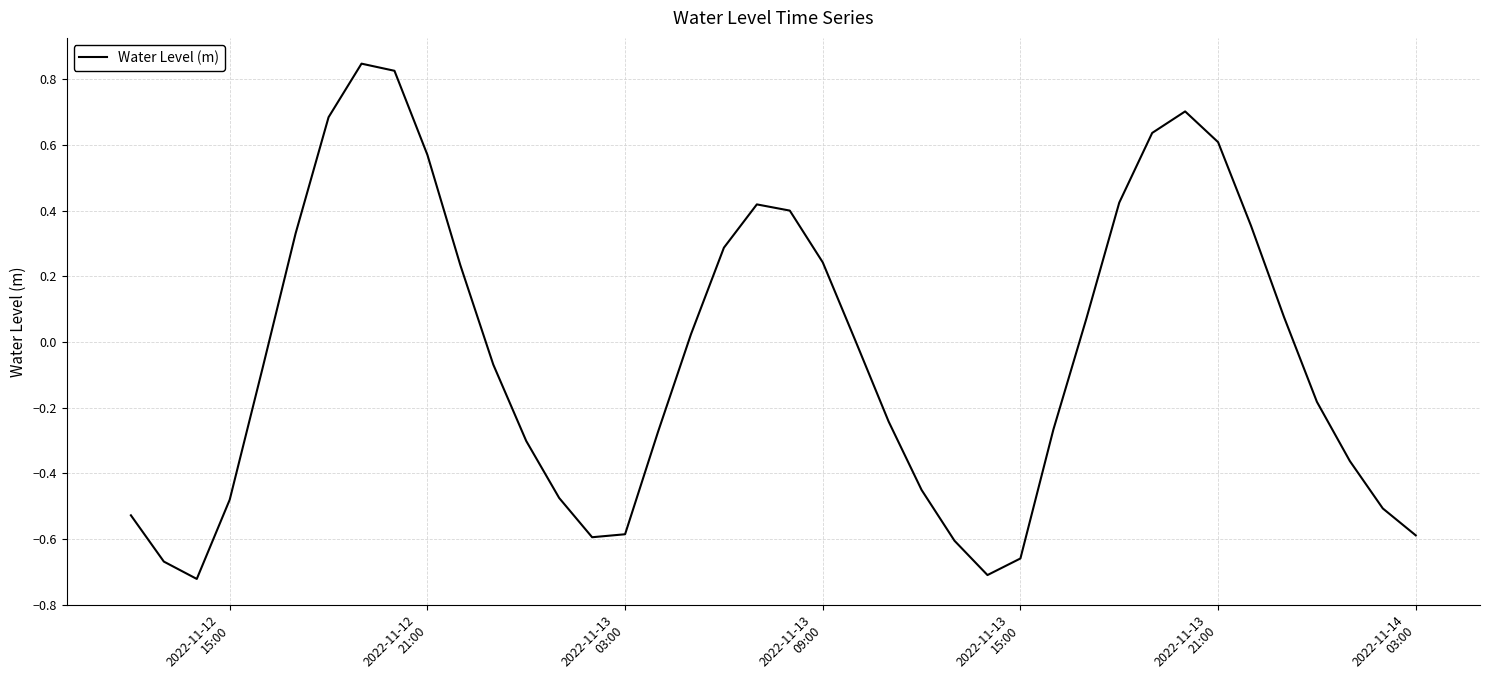

What is the difference between the maximum and minimum values?

1.6